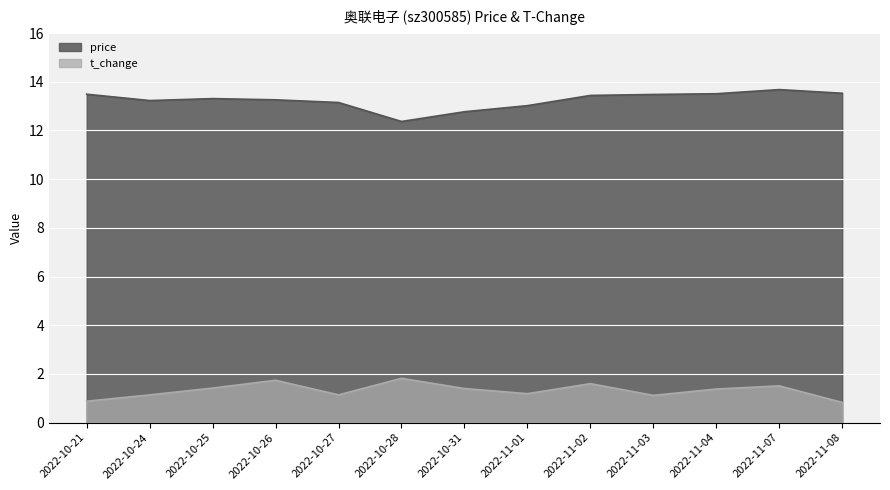

How many values in the price series exceed 13?

11